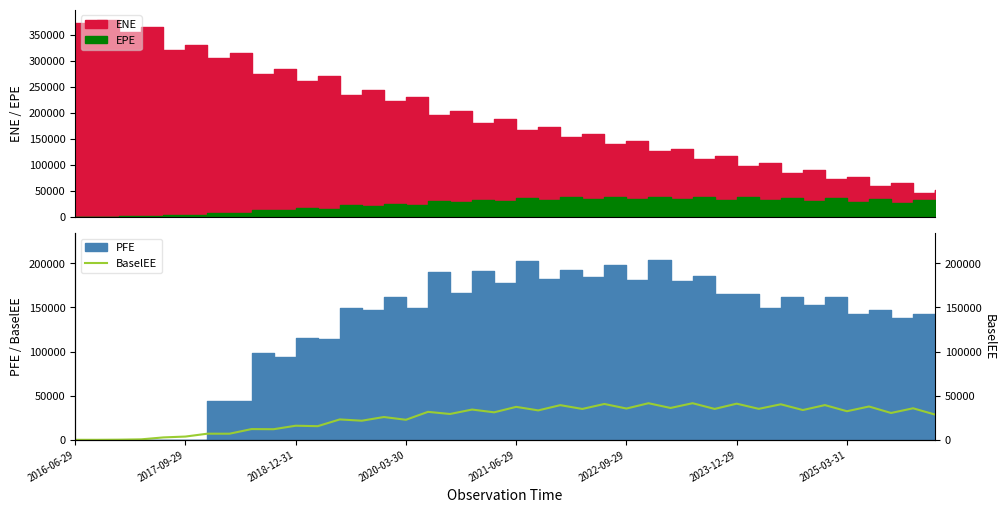

What is the difference between the maximum and minimum values?

41487.4